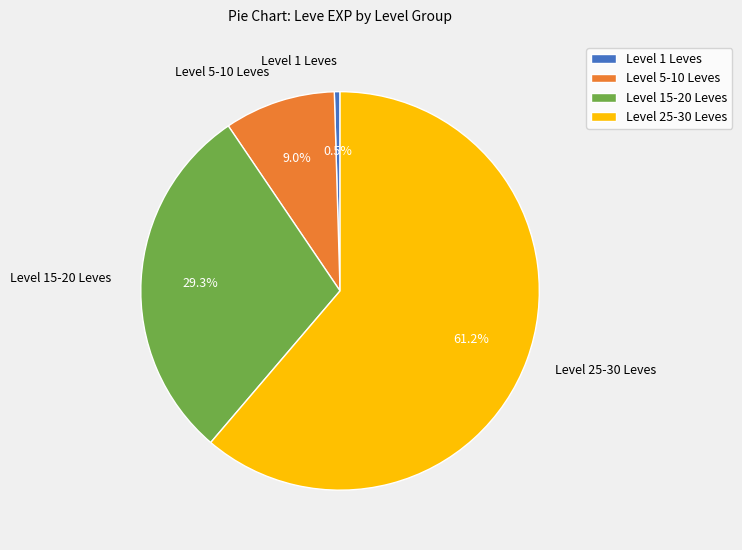

To the nearest percent, what is the difference between the largest and smallest slice percentages?

61%